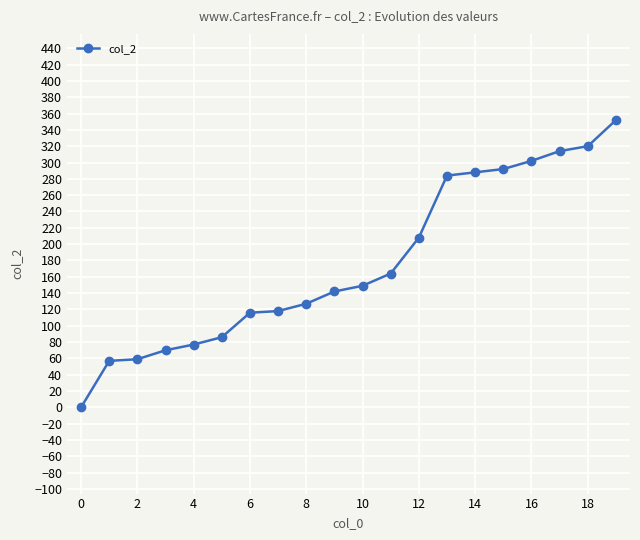

What is the sum of all values?

3525